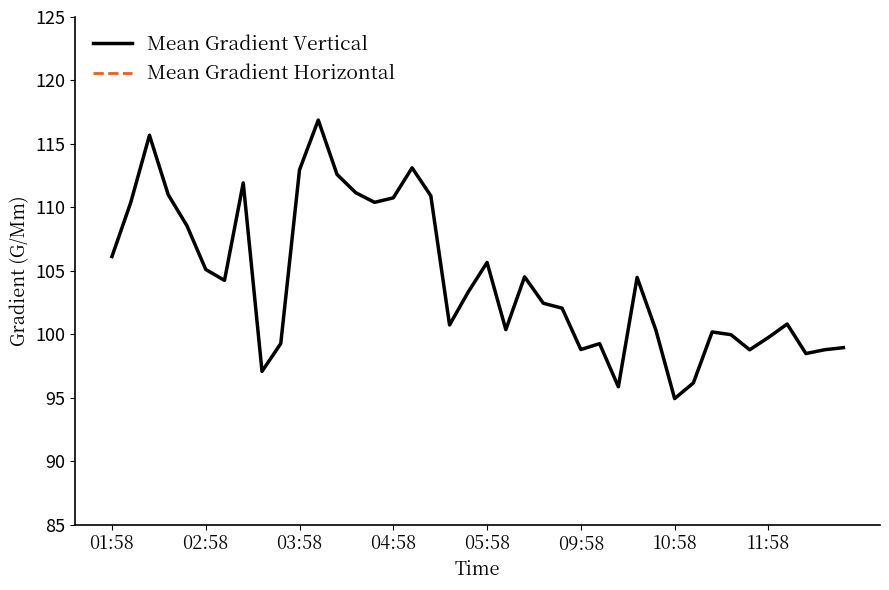

What is the difference between the second highest and second lowest values in the Mean Gradient Vertical series?

19.8